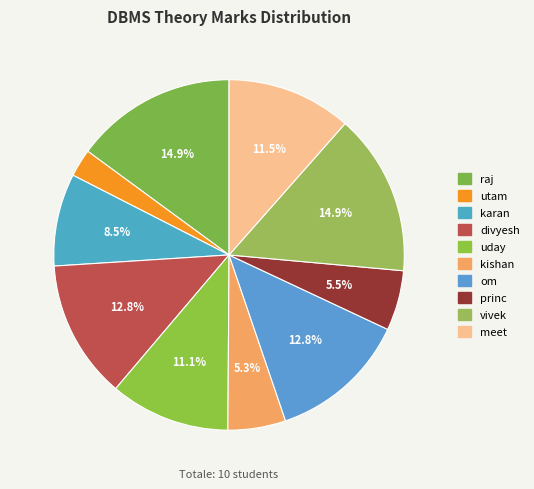

How many segments does this pie chart have?

10